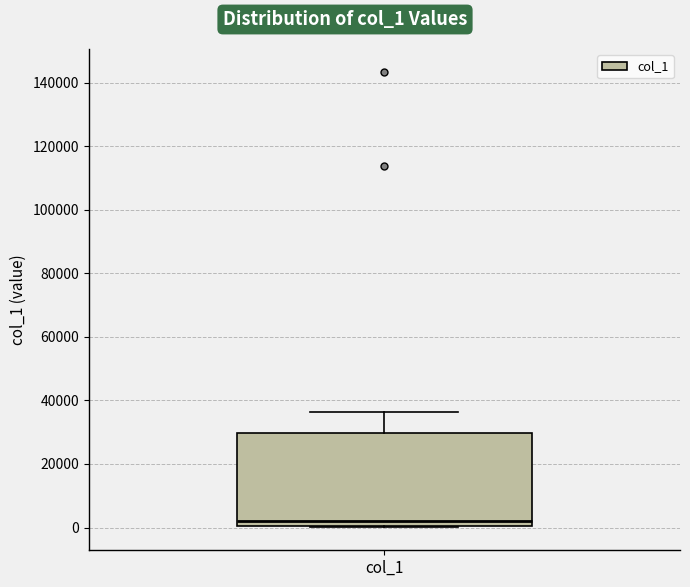

Read this box plot against the y-axis: the position of the median line, the range covered by the box, and the ends of both whiskers. The values are not printed on the chart, so give them approximately, as read against the axis.

median 2000, box 0 to 30000, whiskers 0 to 36000